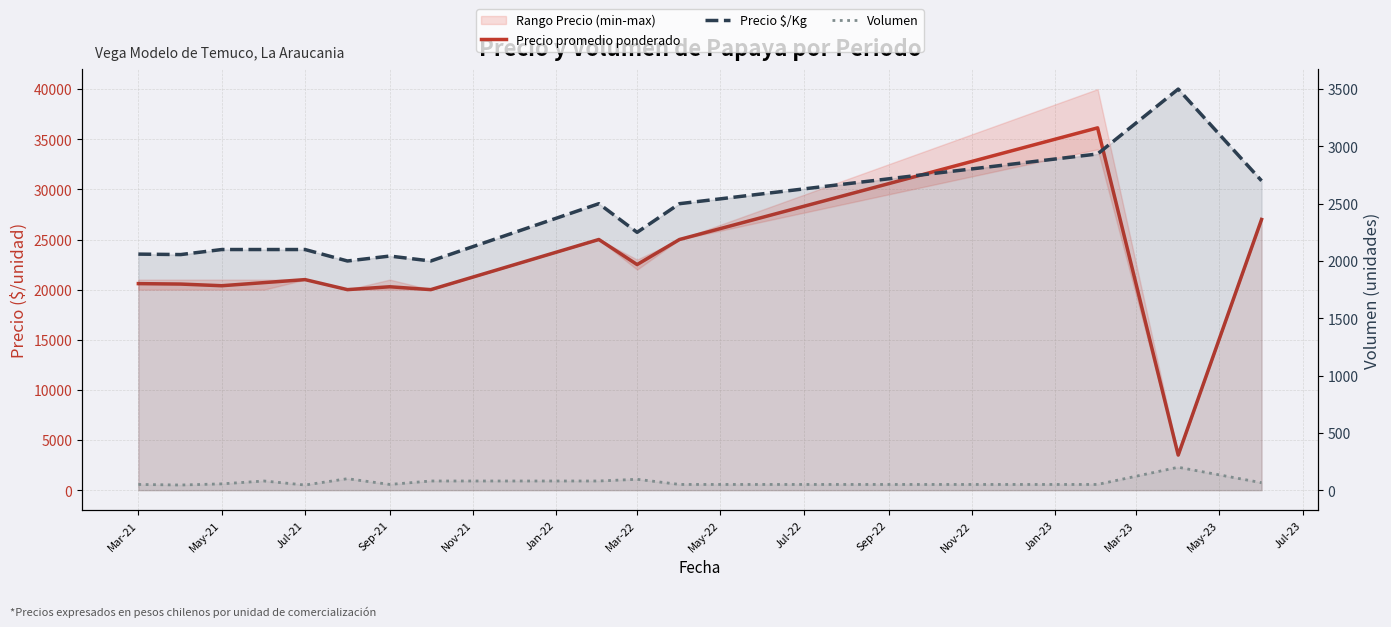

Which series has the largest range (max minus min)?

Precio promedio ponderado